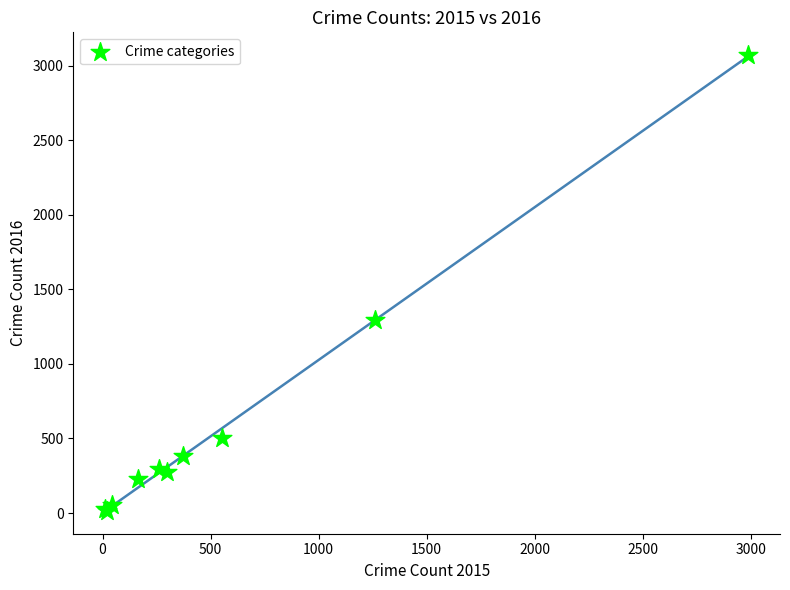

What Y value in the scatter plot is closest to 1542?

1297